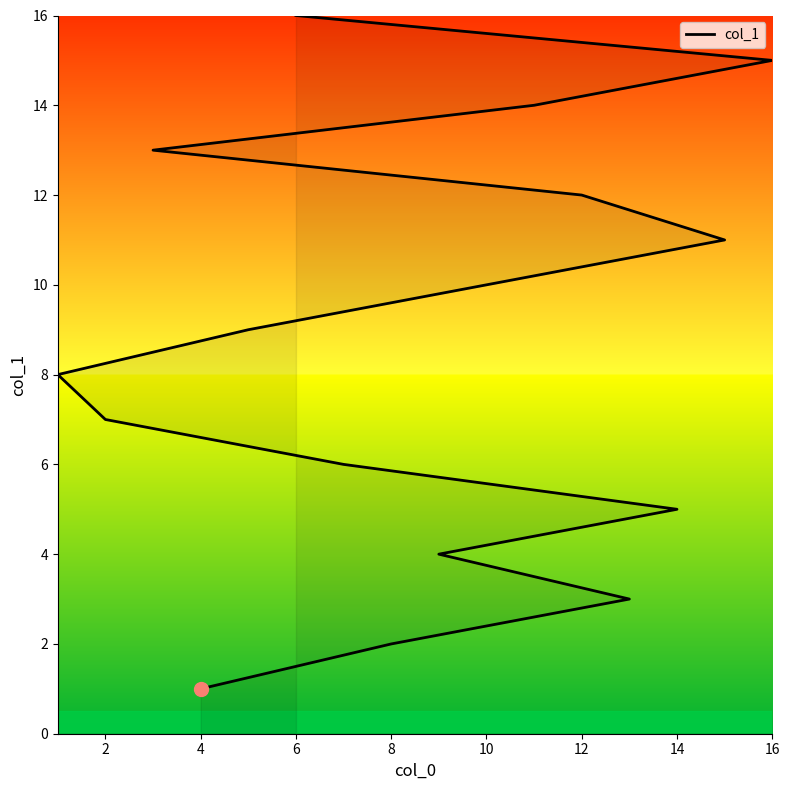

What is the difference between the maximum and minimum values?

15